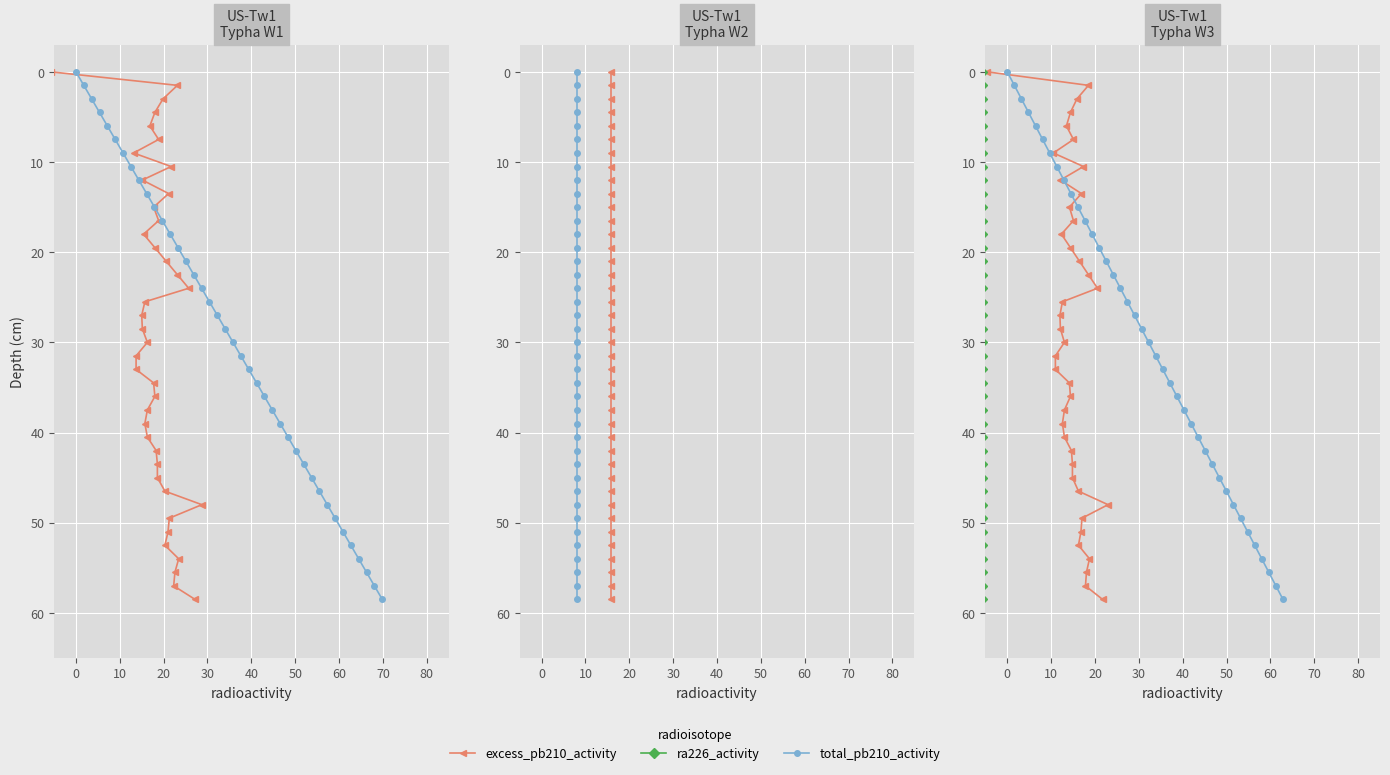

How many values in ra226_activity are above zero?

39